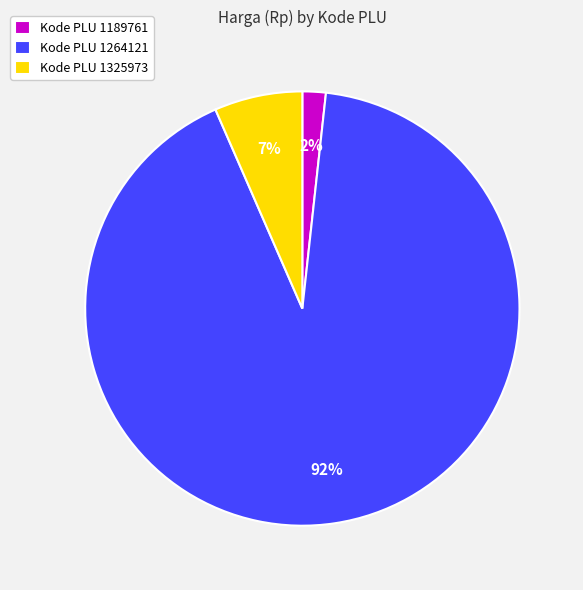

How many segments does this pie chart have?

3